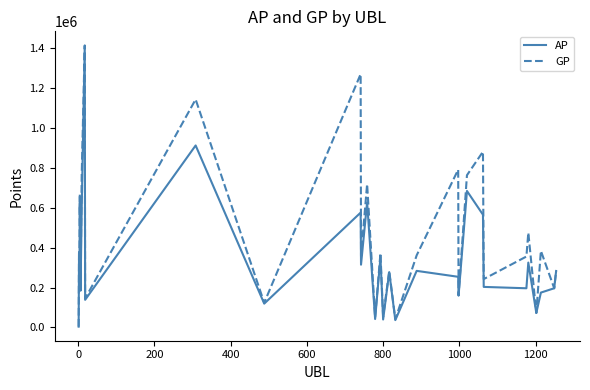

Which series has the largest total across all categories?

GP